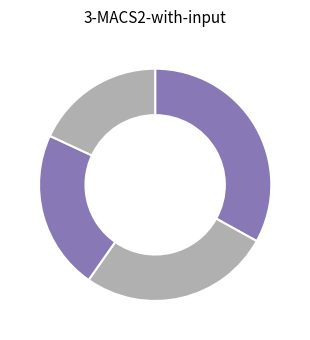

Count the number of slices in the pie.

4